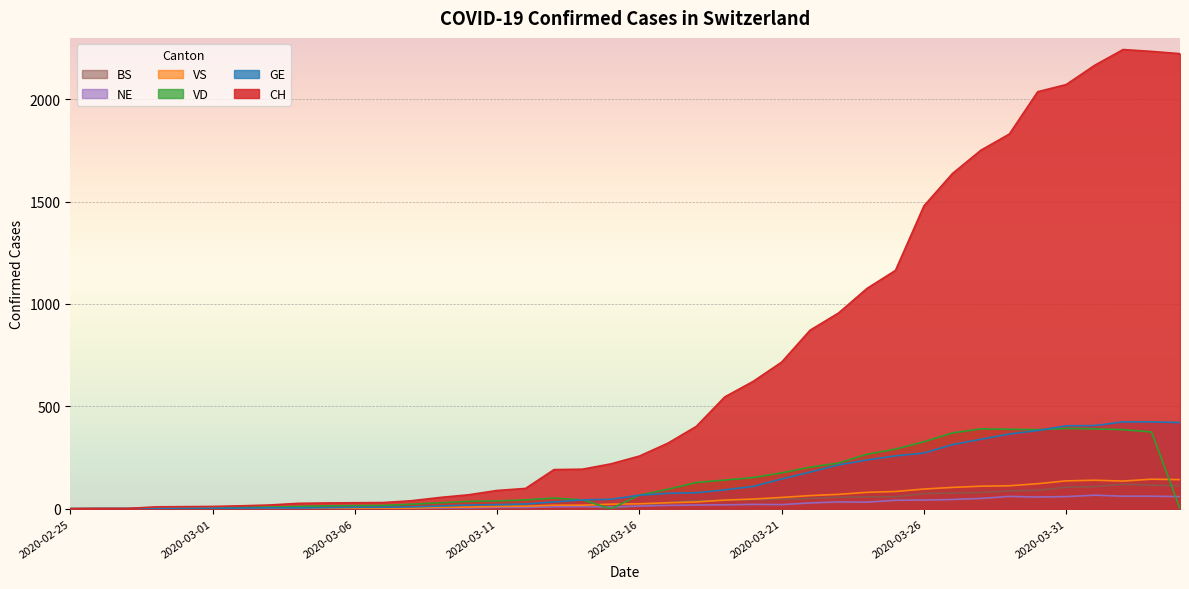

Reading left to right, list all the values displayed in this chart.

CH: 0	1	1	9	10	11	14	18	26	28	29	30	39	55	68	89	99	191	193	219	257	320	402	546	622	716	872	956	1076	1164	1479	1637	1751	1830	2037	2072	2166	2243	2234	2223
GE: 0	1	1	2	3	3	3	4	4	5	7	7	9	13	18	20	23	33	43	46	66	75	78	92	109	145	179	214	238	258	272	313	339	365	382	405	406	424	424	421
VD: 0	0	0	0	0	0	6	8	11	14	15	16	22	29	36	38	43	52	43	0	66	95	128	140	152	175	203	223	266	291	327	370	390	388	386	392	390	386	375	0
VS: 0	0	0	4	4	4	4	5	6	3	3	0	3	7	8	11	12	17	17	22	24	29	33	42	47	55	64	70	80	84	96	104	110	112	122	136	139	135	144	142
NE: 0	0	0	0	0	0	0	1	4	4	2	2	3	4	4	6	6	9	10	9	13	16	18	19	21	20	28	33	32	41	42	45	50	60	57	59	66	61	61	59
BS: 0	0	0	0	0	0	0	0	0	1	1	1	1	1	1	13	13	13	13	0	13	30	40	40	45	46	50	56	58	58	74	76	79	87	90	105	108	119	115	112